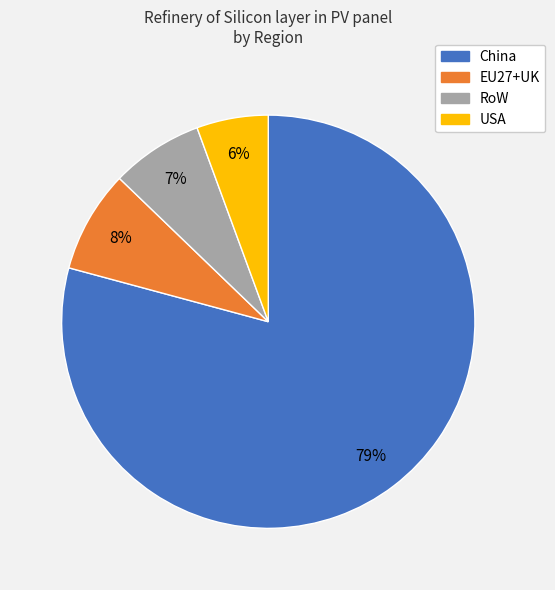

Is there a majority slice in this chart?

Yes